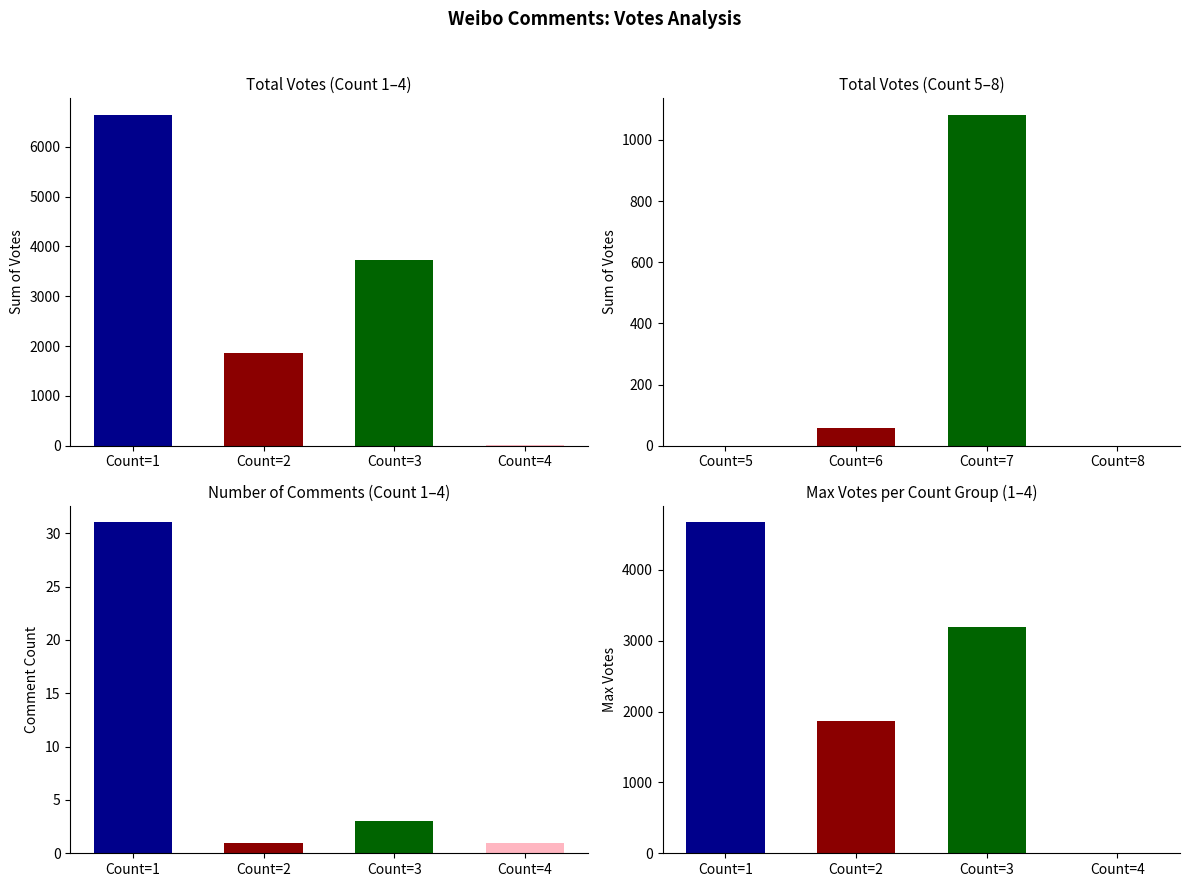

Are the bars horizontal?

No